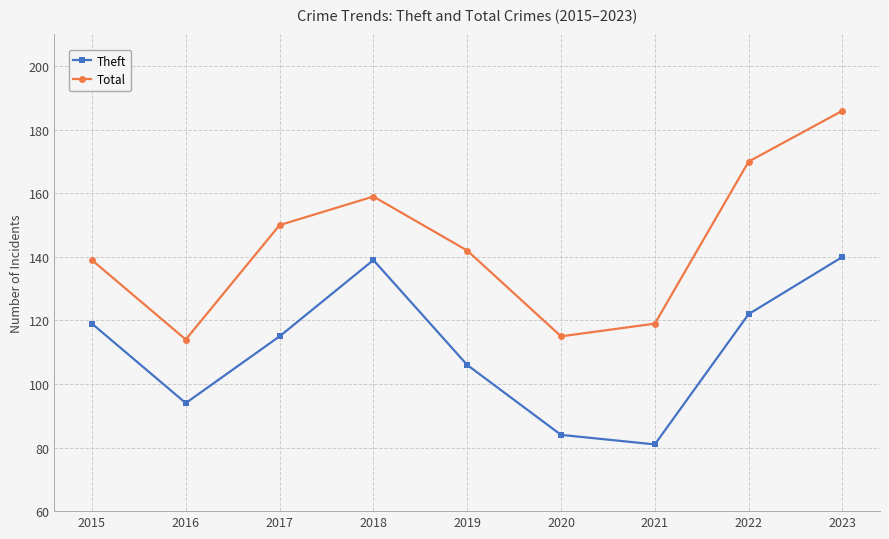

Which series changed the most between 2015 and 2017?

Total